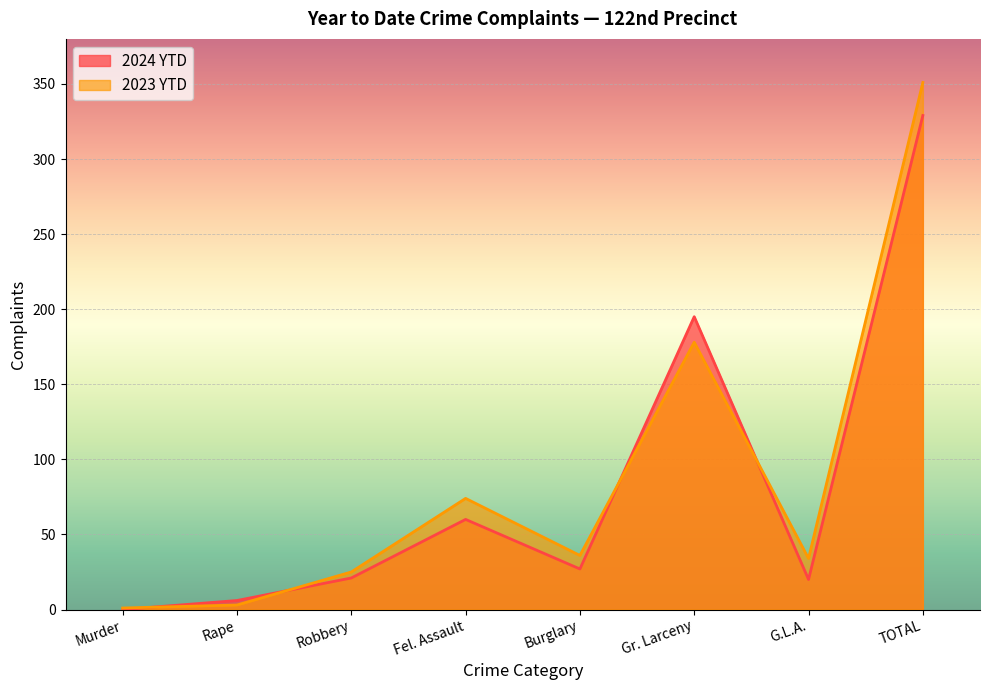

Where is 2024 YTD nearest to the value 164?

Gr. Larceny